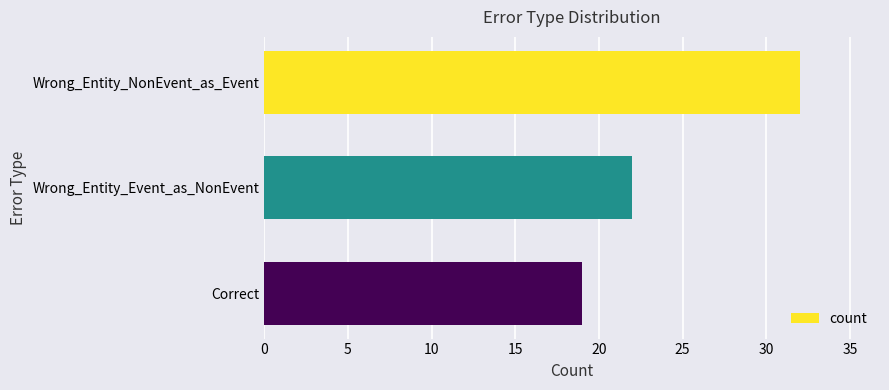

At which label is the value closest to 25?

Wrong_Entity_Event_as_NonEvent